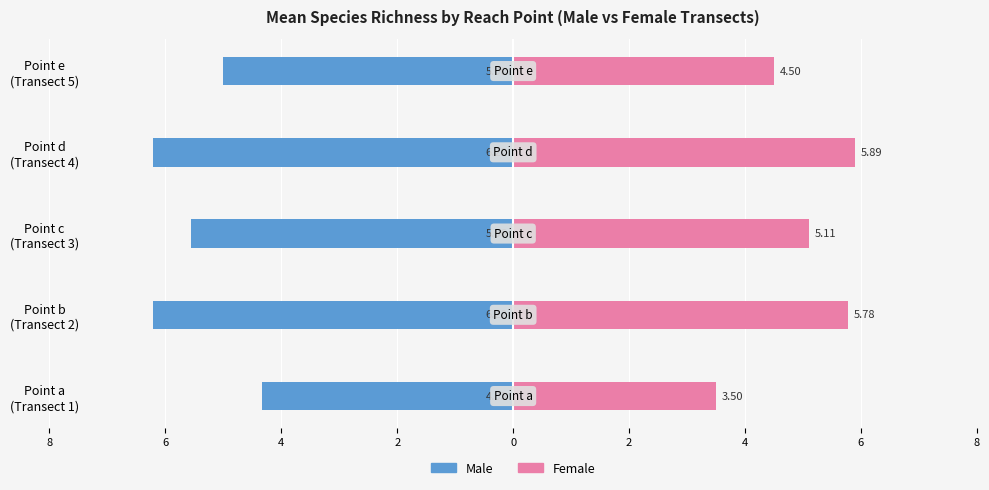

Is it true that Male equals -5.0 at Point e (Transect 5)?

True